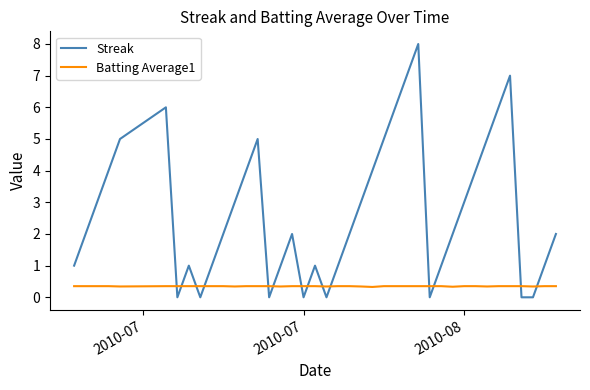

What are all the series names shown in the legend?

Streak, Batting Average1